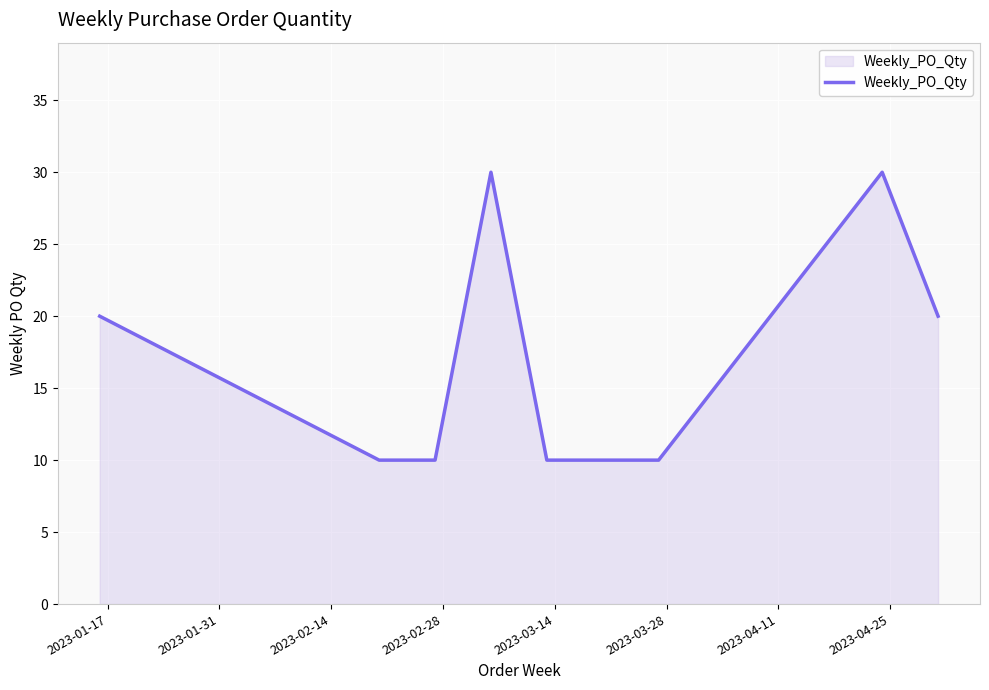

What is the smallest value displayed?

10